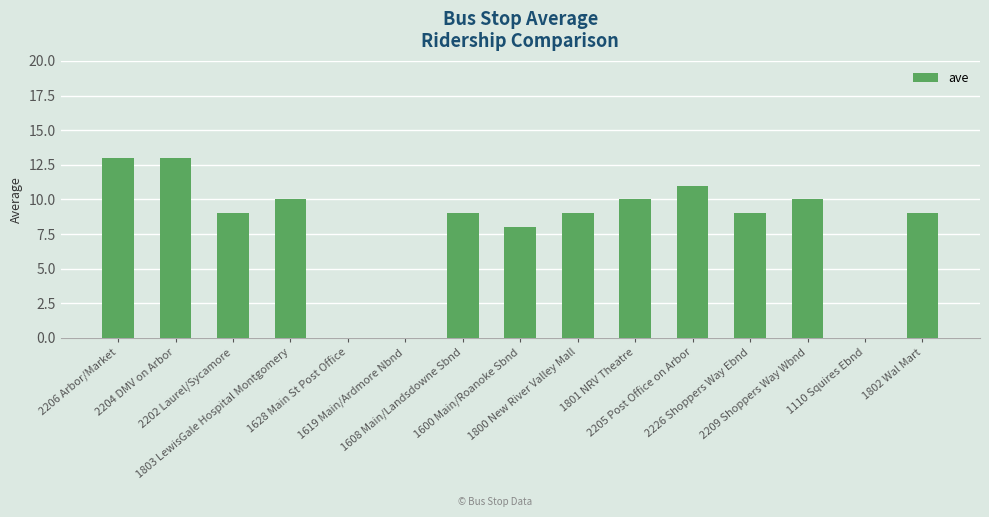

What is the sum of the values at 1803 LewisGale Hospital Montgomery and 2204 DMV on Arbor?

23